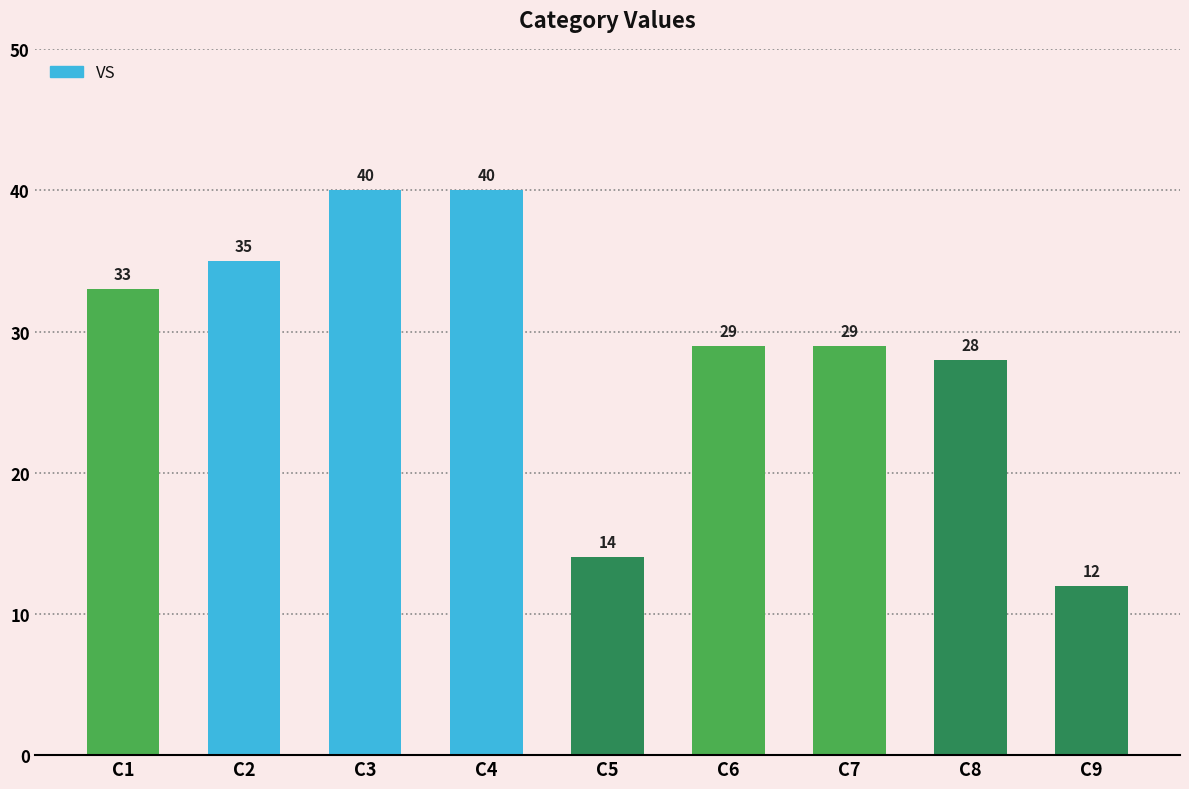

True or false: the data shows 39 at C7.

False